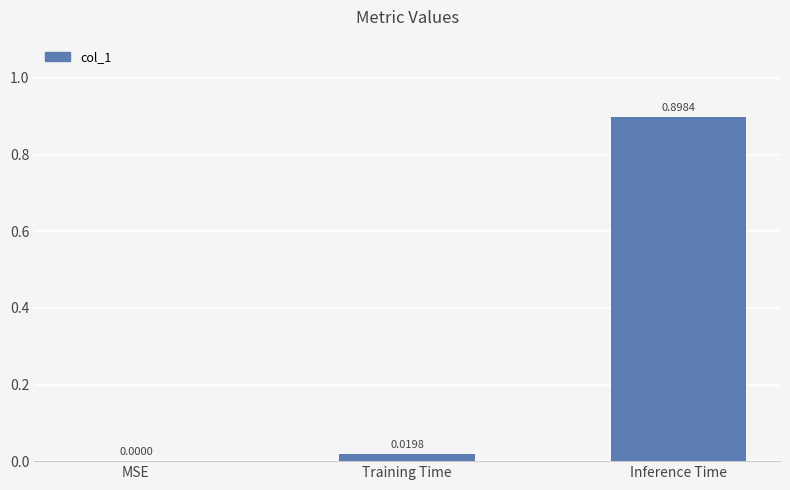

Which has a higher value, Inference Time or MSE?

Inference Time